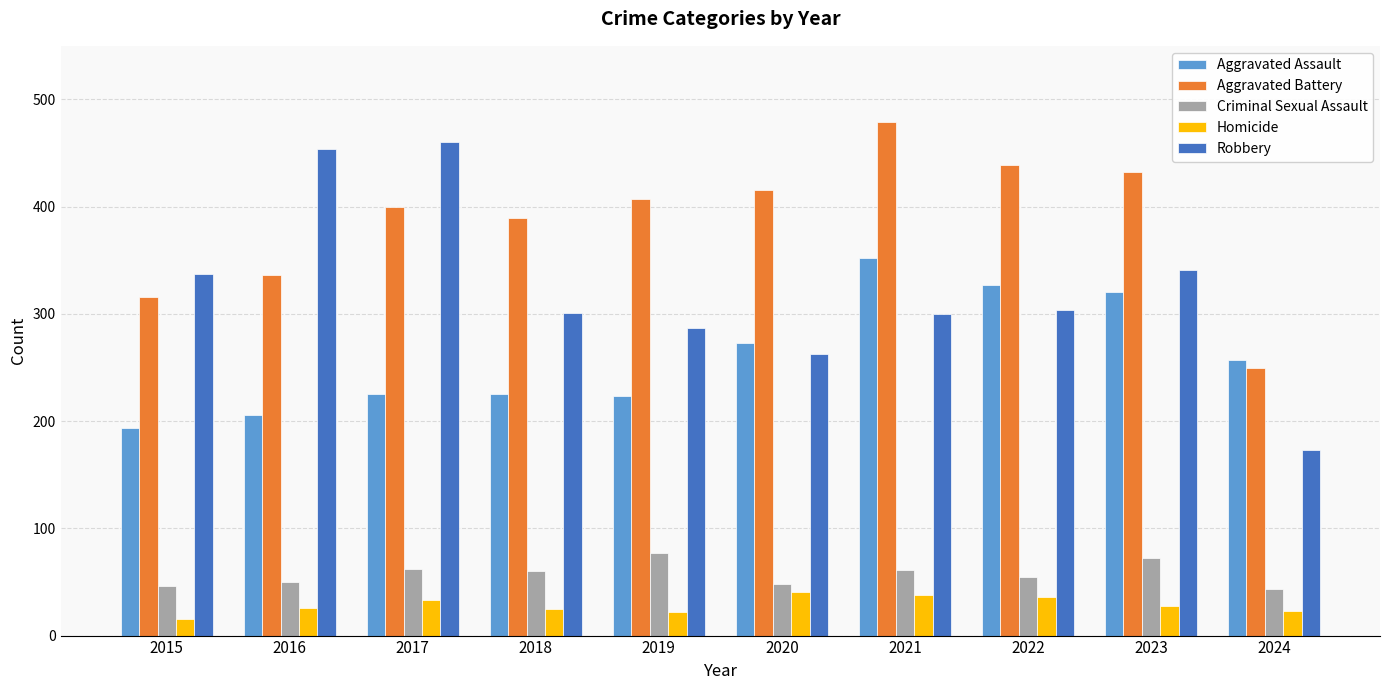

Which series has the widest spread of values?

Robbery